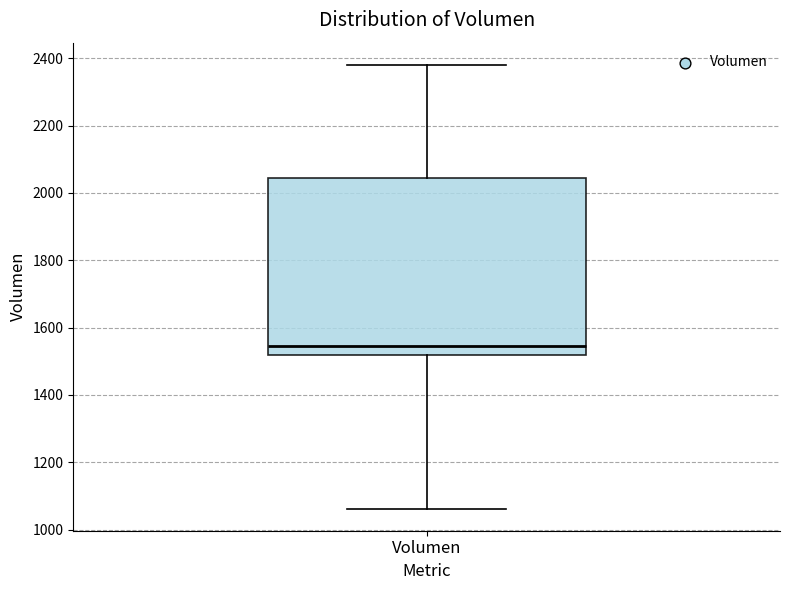

Where does the median line of the box for Volumen sit on the y-axis? The values are not printed on the chart, so give them approximately, as read against the axis.

1540